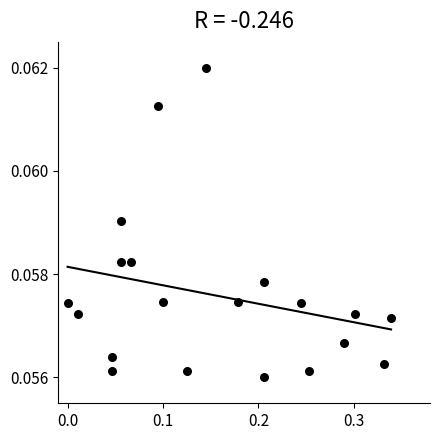

How many points are shown in the scatter plot?

20